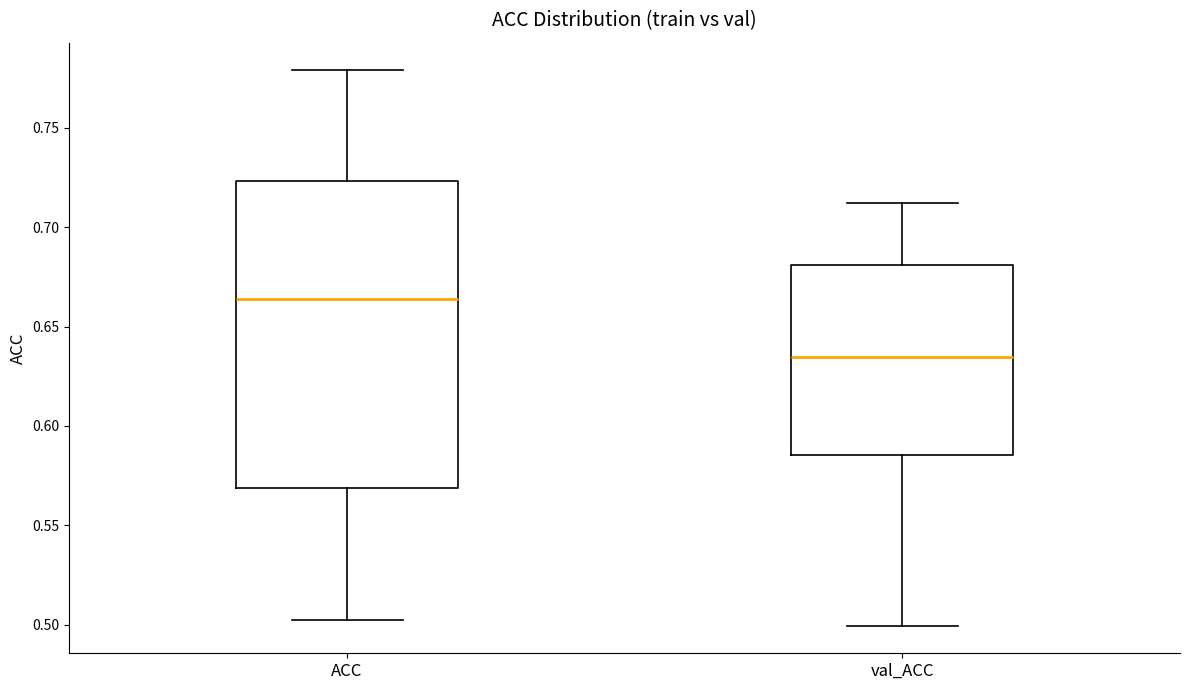

Which box's median line is the highest?

ACC